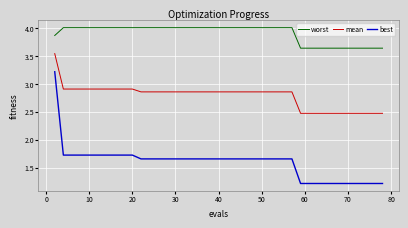

What is the difference between the maximum and minimum values in the best series?

2.0